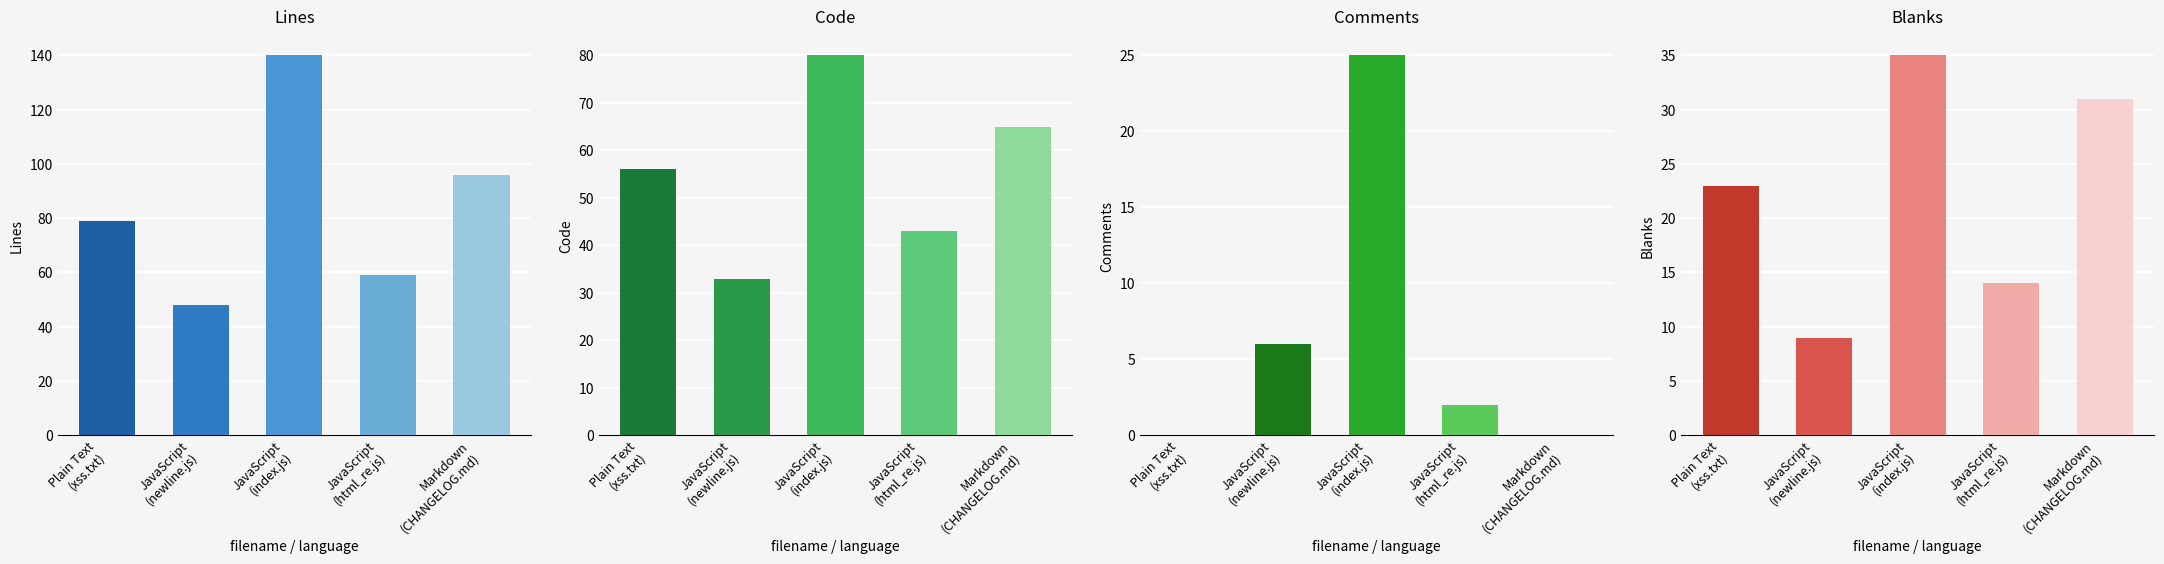

Which category has the highest value in the Lines series?

JavaScript
(index.js)